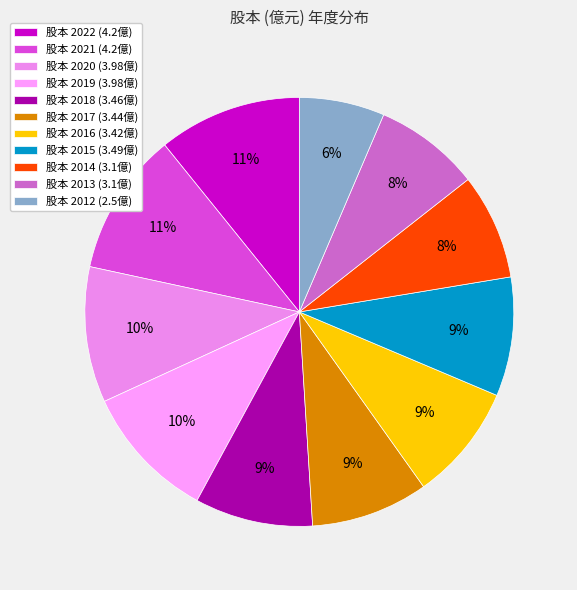

Is there any slice that represents more than half of the pie?

No